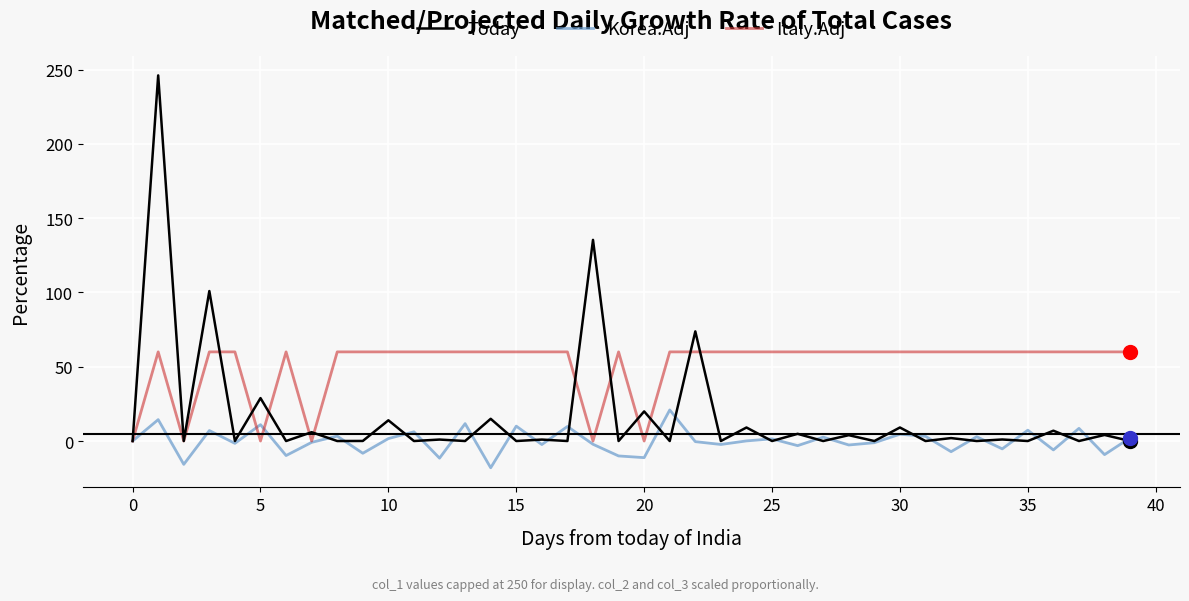

What is the smallest value displayed?

-18.0